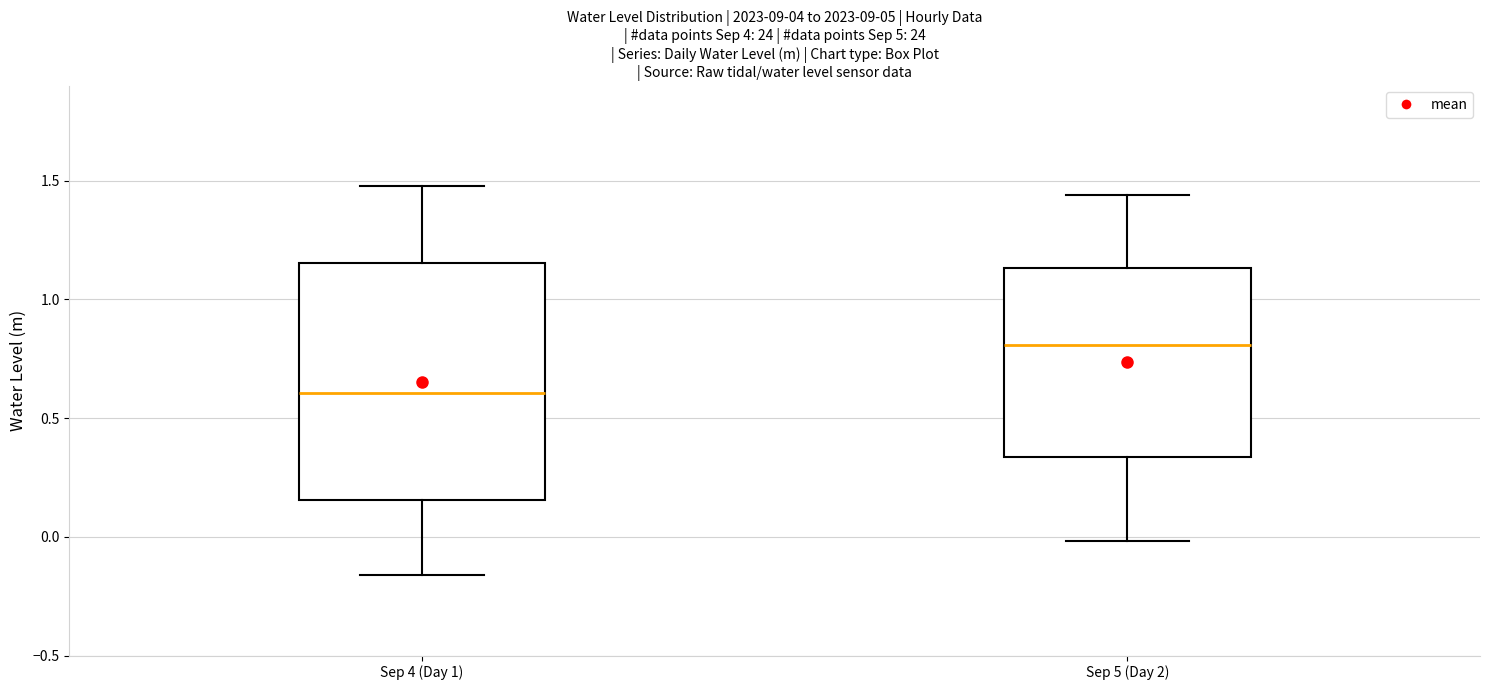

Comparing the boxes themselves (not the whiskers), which one is the tallest?

Sep 4 (Day 1)